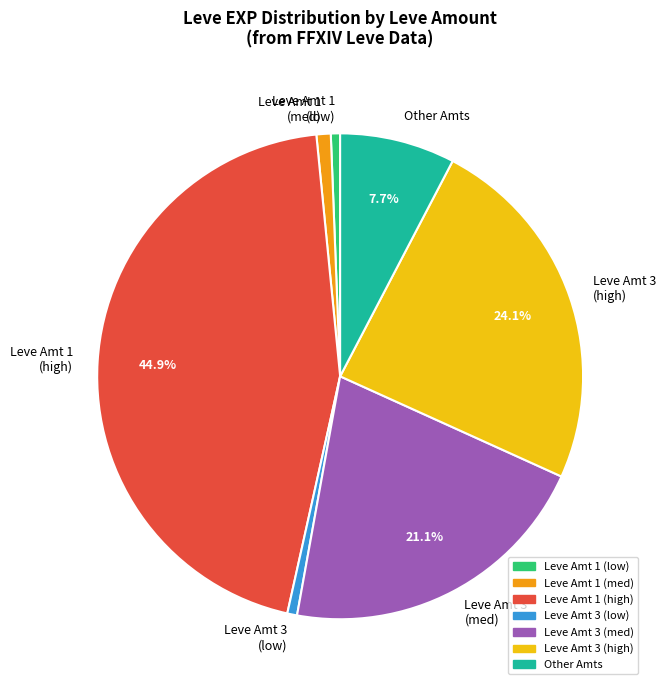

Does any single category account for the majority?

No